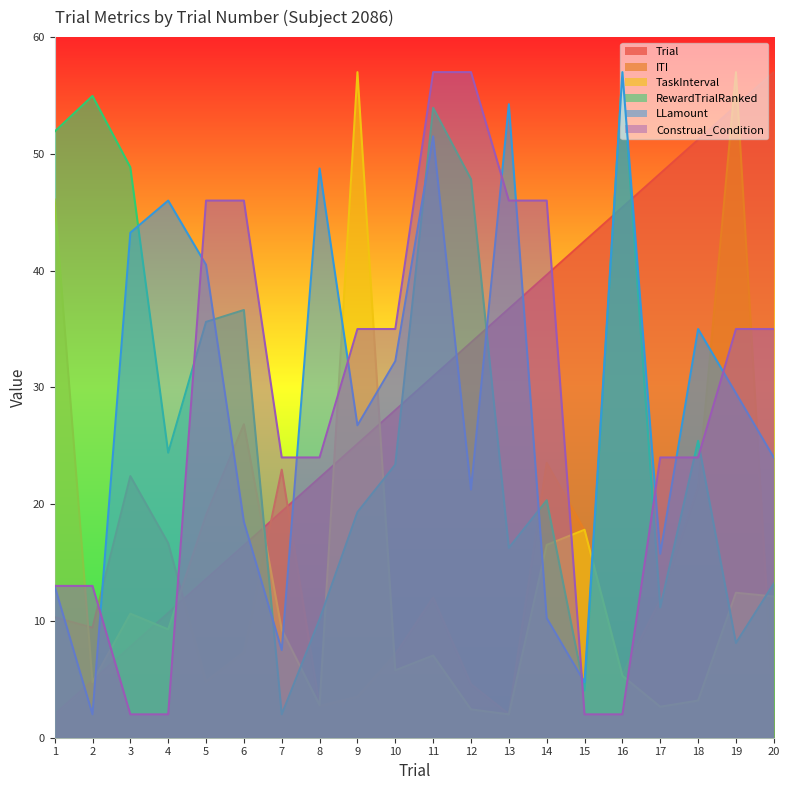

What is the sum of the TaskInterval values at 16 and 13?

7.3